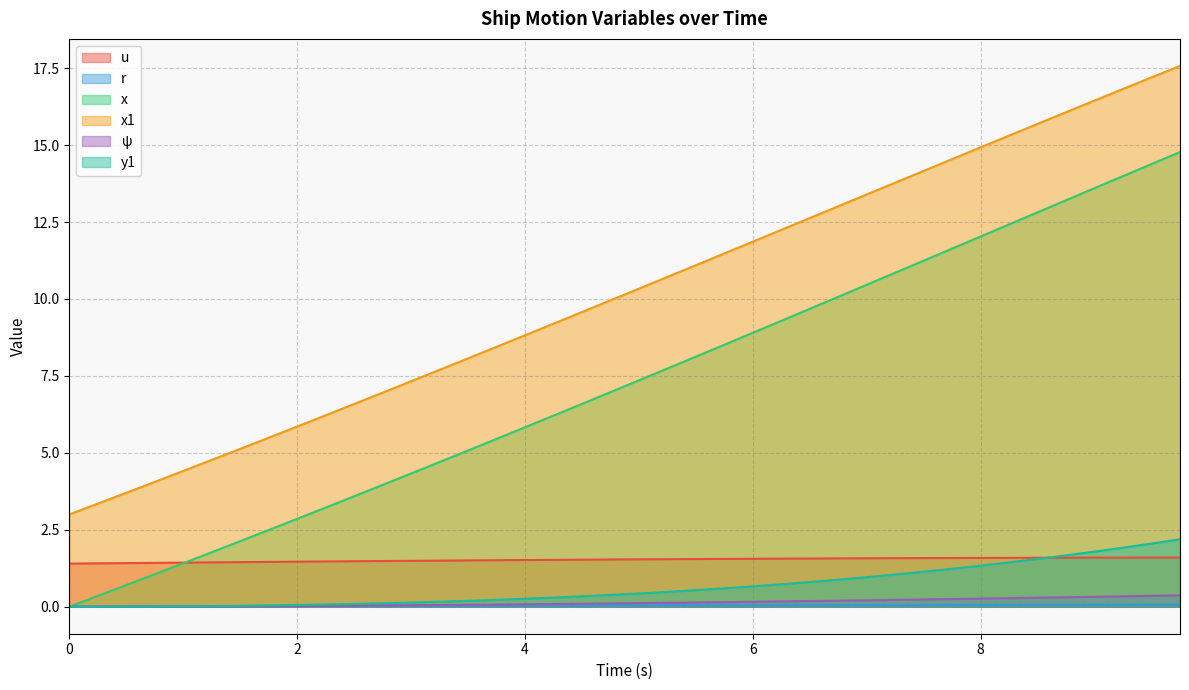

True or false: u has more than 1 interior local peaks.

False